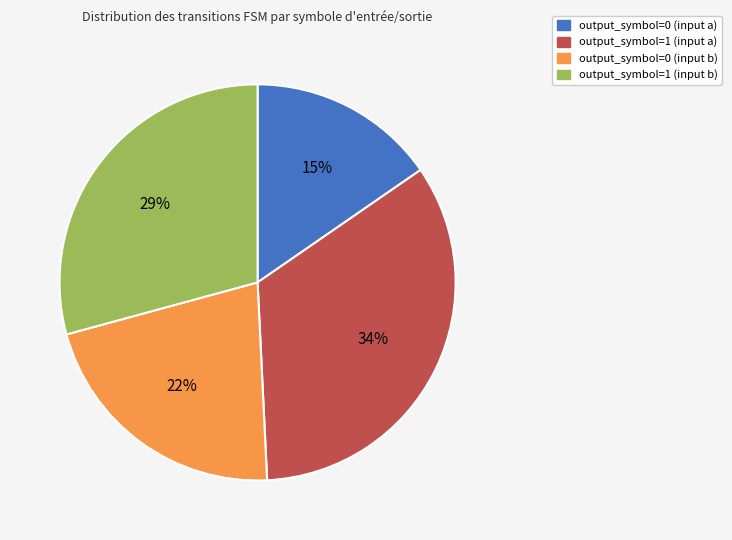

What is the largest slice in the pie chart?

output_symbol=1 (input a)